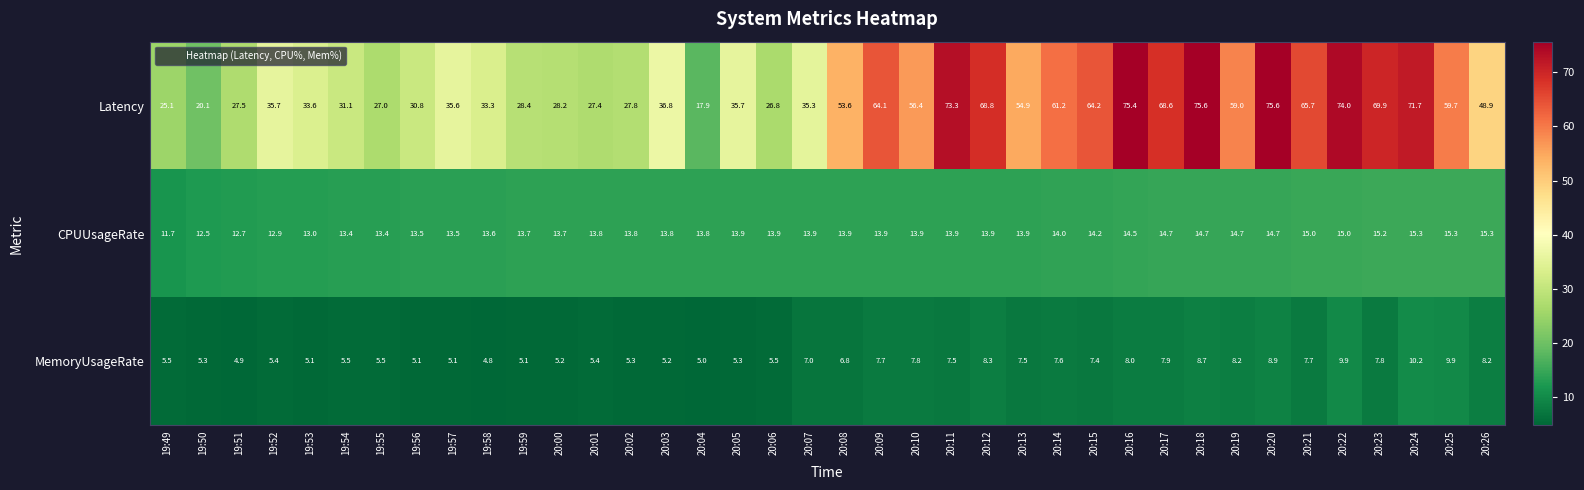

Where is Latency nearest to the value 46?

20:26